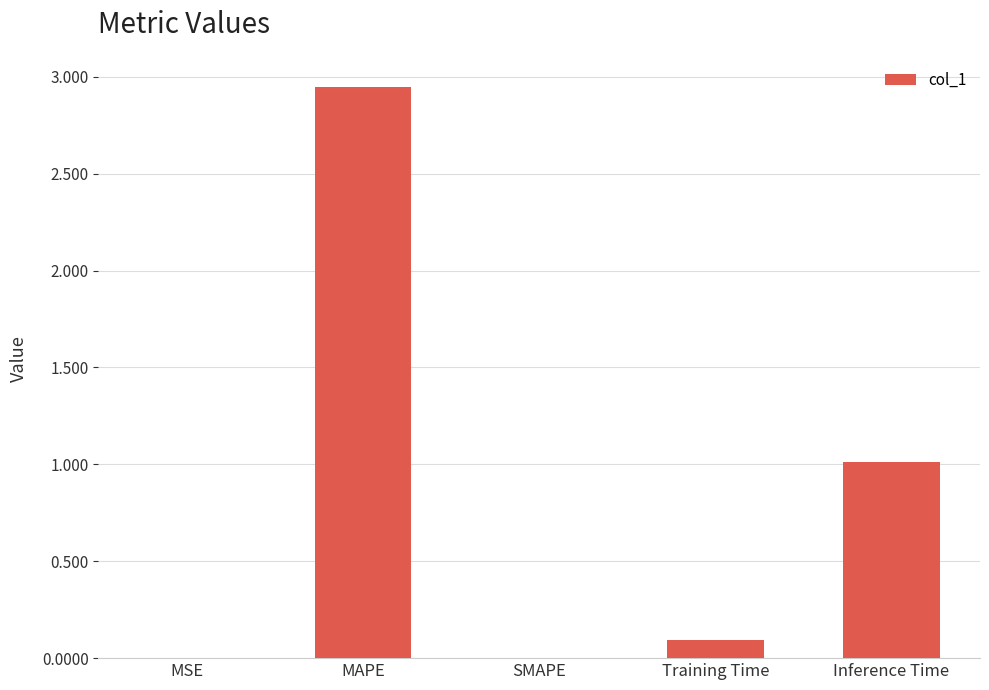

Which category has the highest value across all series?

MAPE